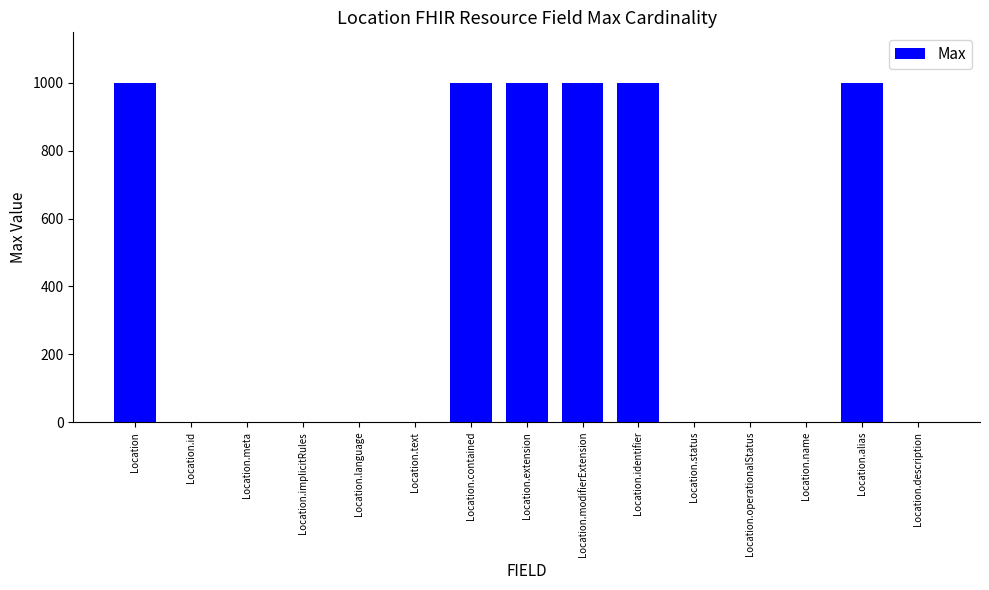

What is the greatest value displayed?

999